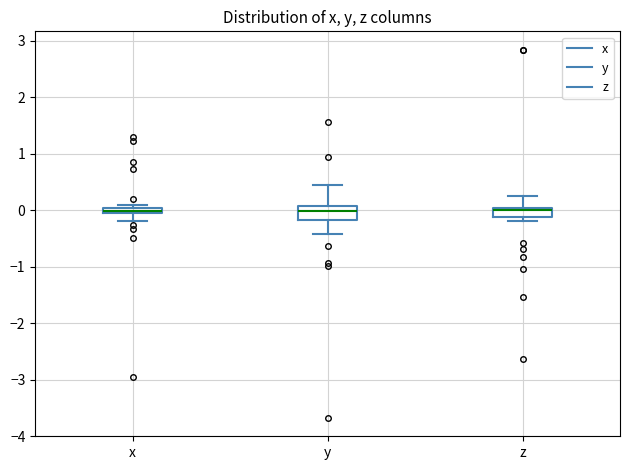

Where is the upper edge of the box for y on the y-axis? The values are not printed on the chart, so give them approximately, as read against the axis.

0.1